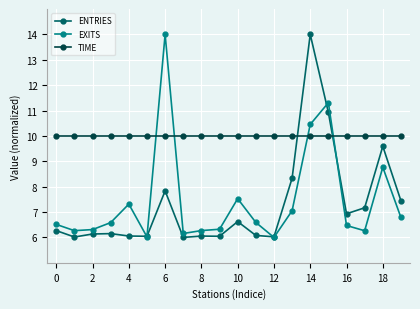

What is the value of the ENTRIES point at the 15th from the left?

14.0